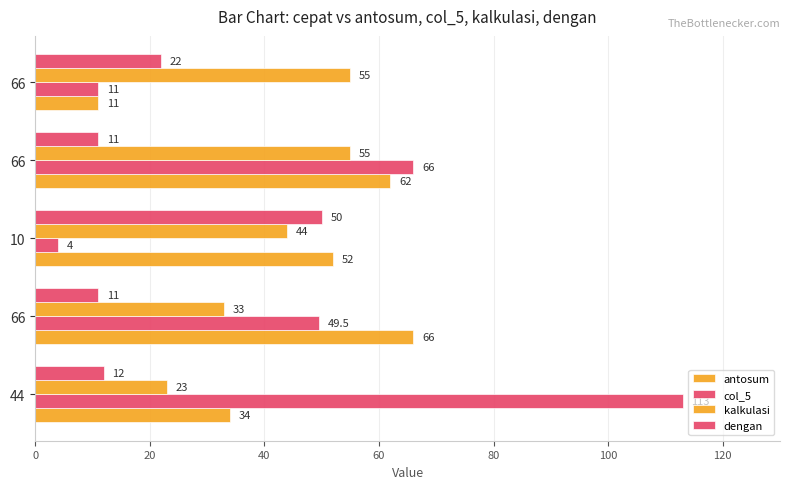

How many distinct data groups are displayed?

4